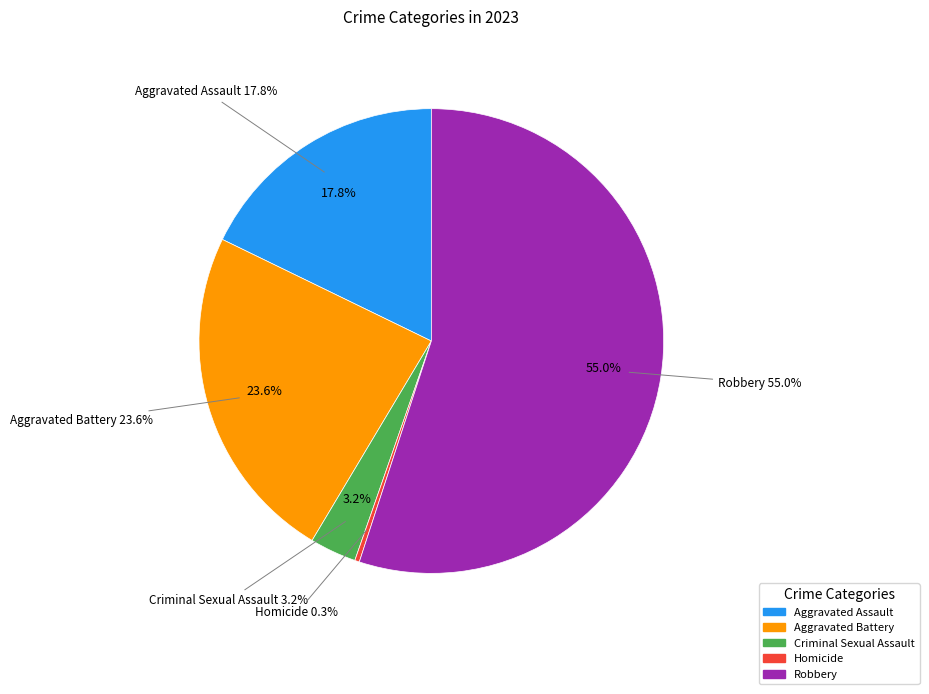

Between Homicide and Robbery, which is larger?

Robbery